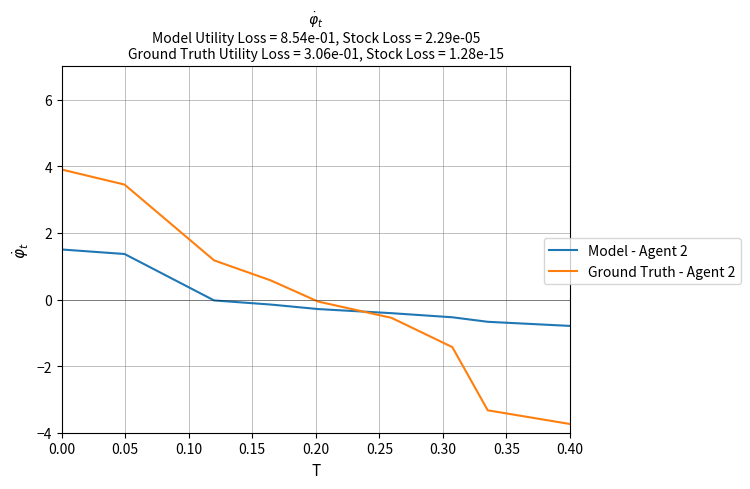

How many times do Model - Agent 2 and Ground Truth - Agent 2 cross each other?

1